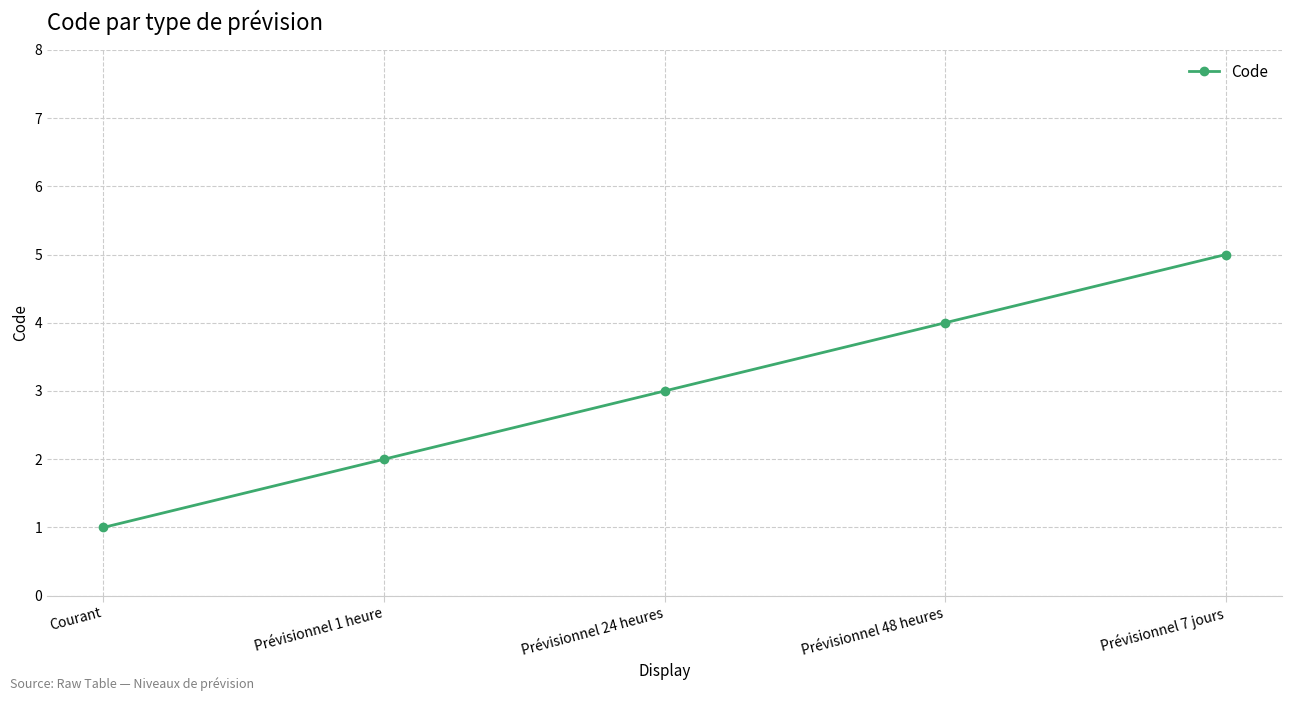

What is the ratio of the value at Prévisionnel 24 heures to the value at Courant?

3.0